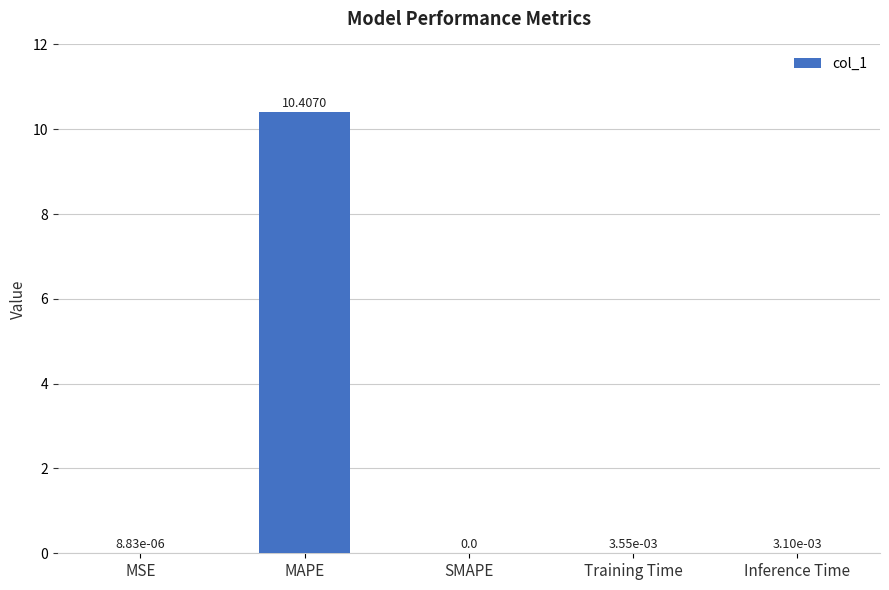

Which category has the highest value across all series?

MAPE